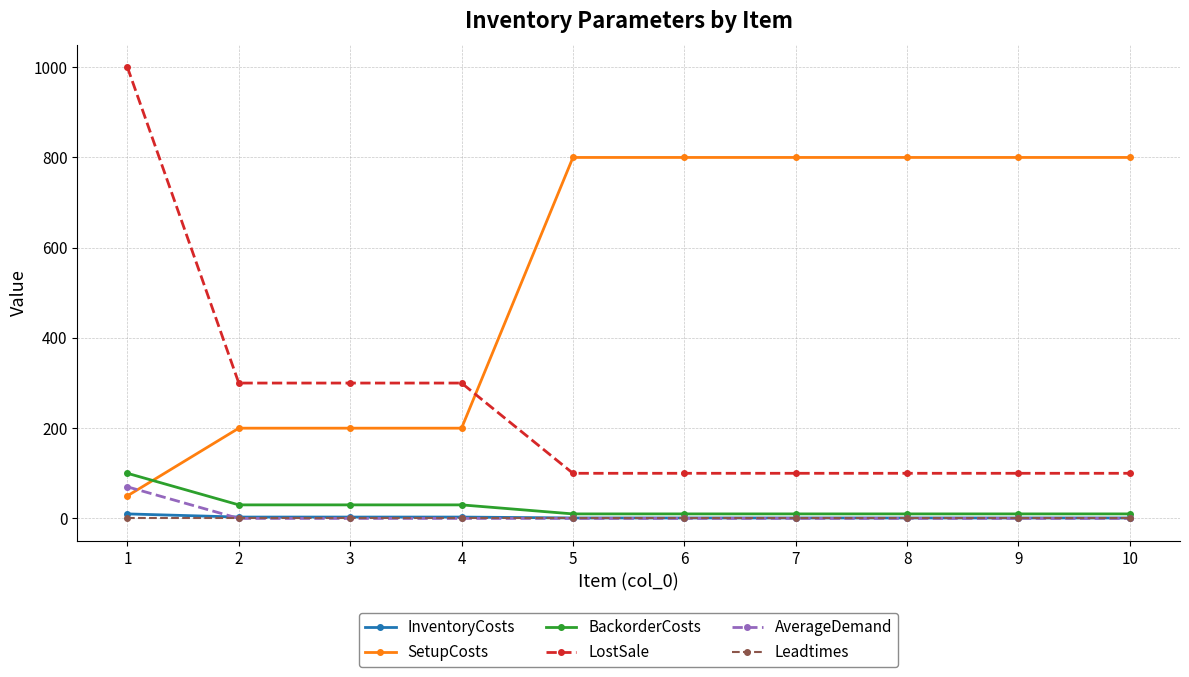

What is the sum of all AverageDemand values?

70